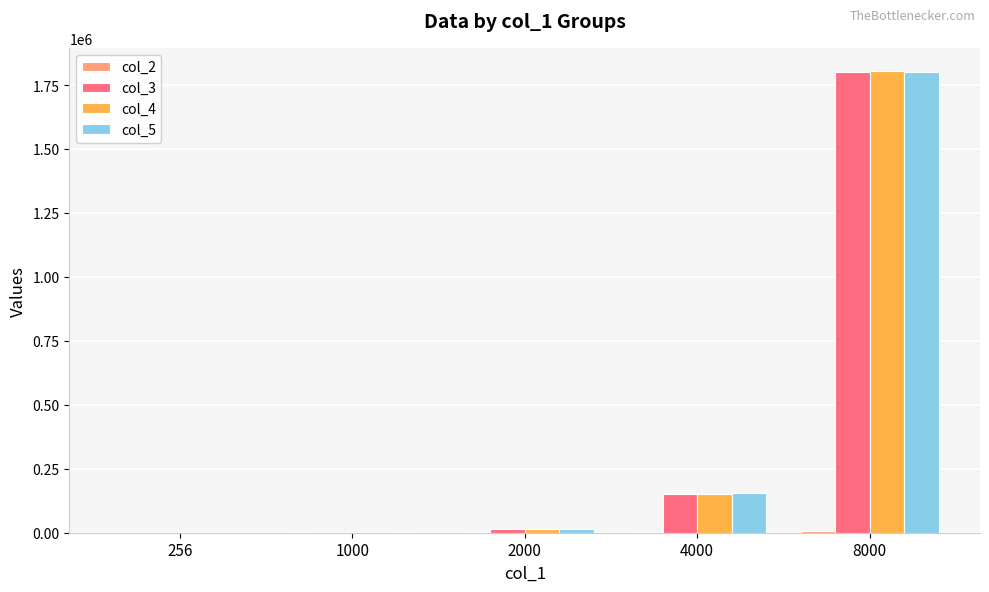

At which category is the sum across all series the highest?

8000